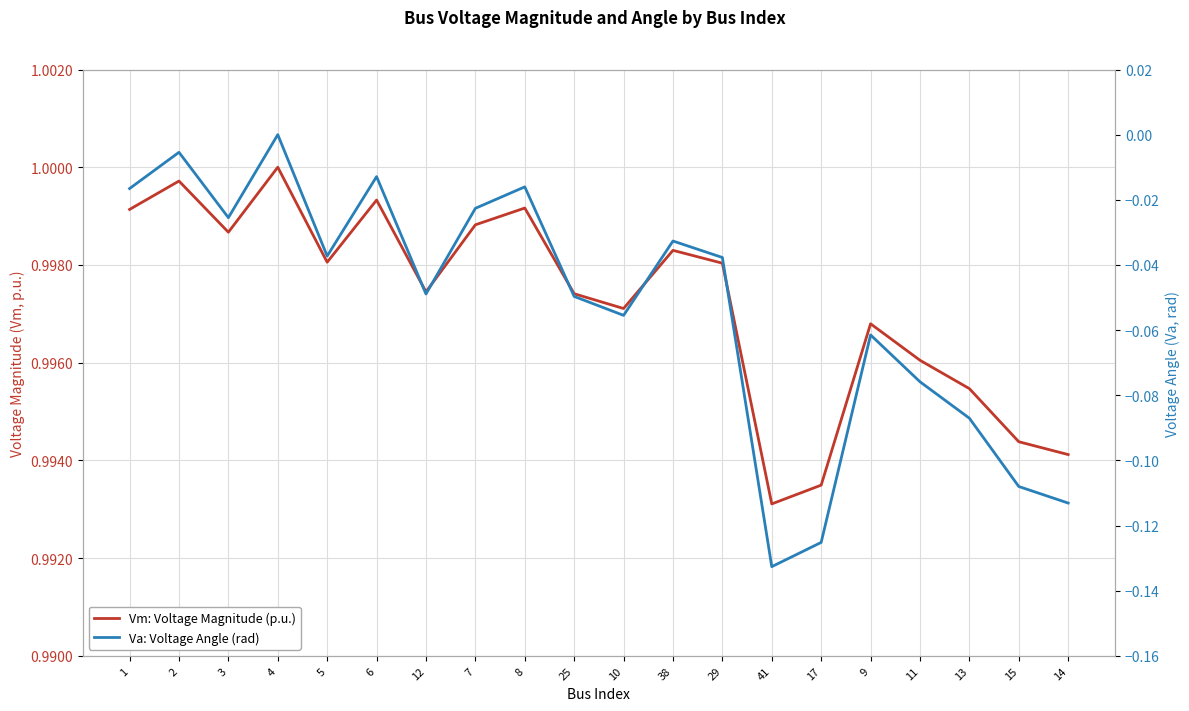

What is the difference between the second highest and minimum values in the Va: Voltage Angle (rad) series?

0.1